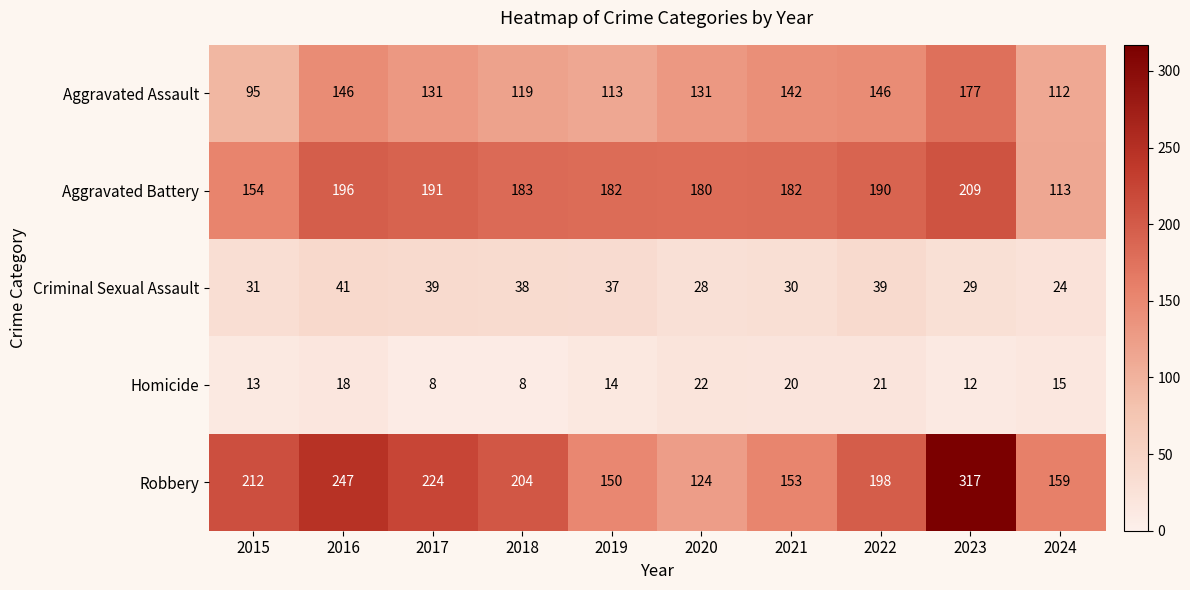

The Aggravated Battery series shows 288 at 2021. True or false?

False